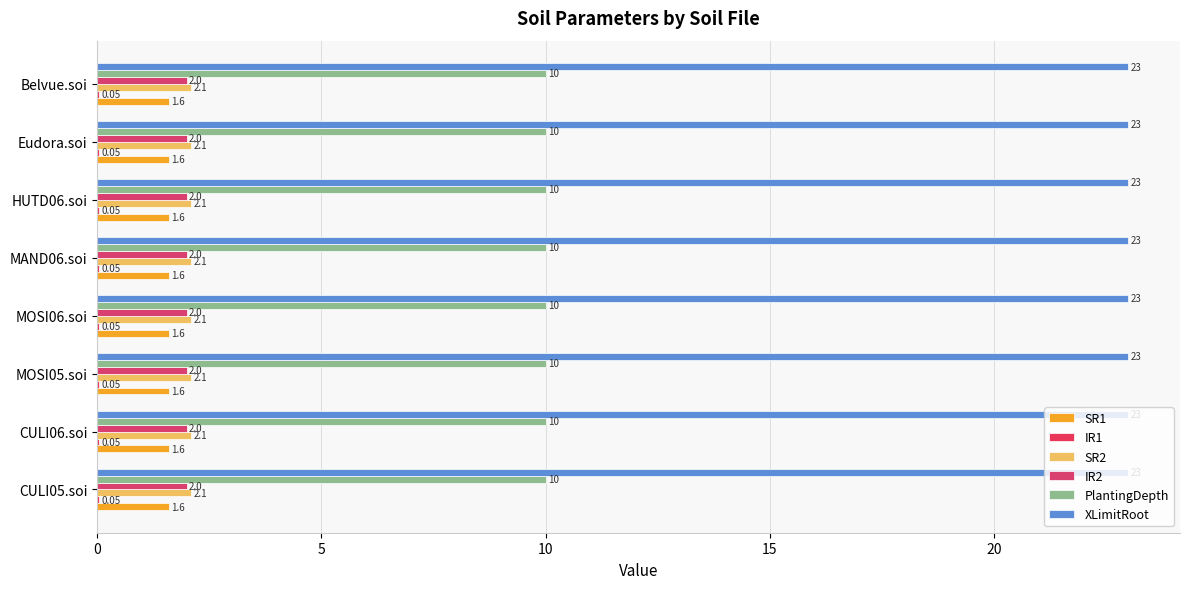

At which category is the sum across all series the highest?

CULI05.soi